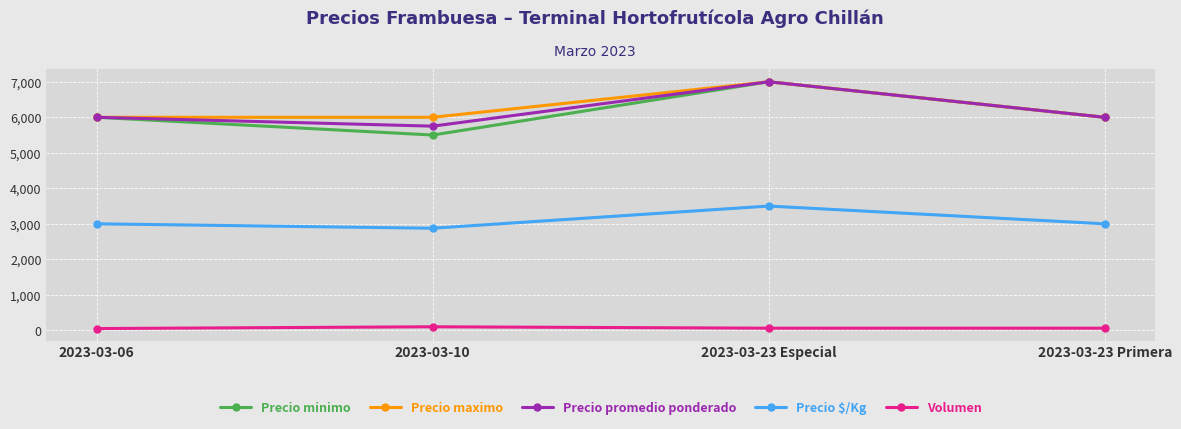

What is the difference between the maximum and second lowest values in the Precio minimo series?

1000